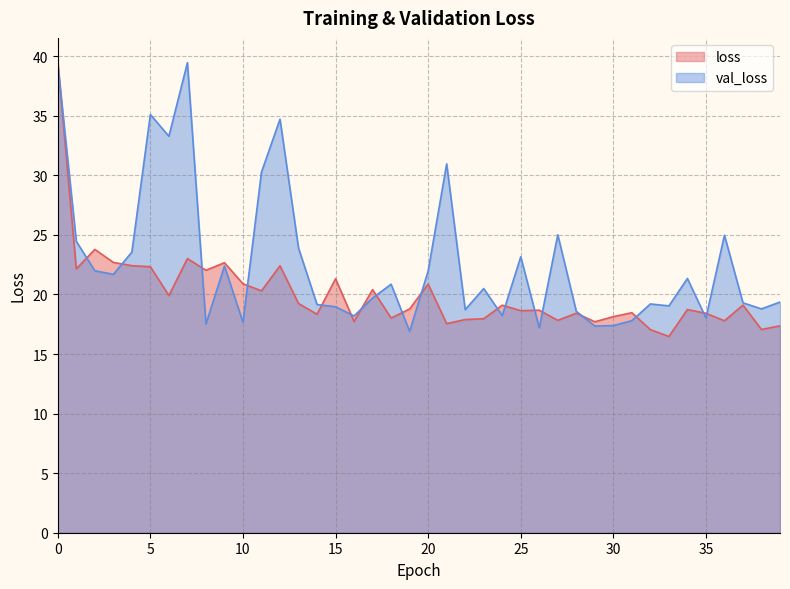

Between which two adjacent categories do val_loss and loss first intersect?

0 and 1